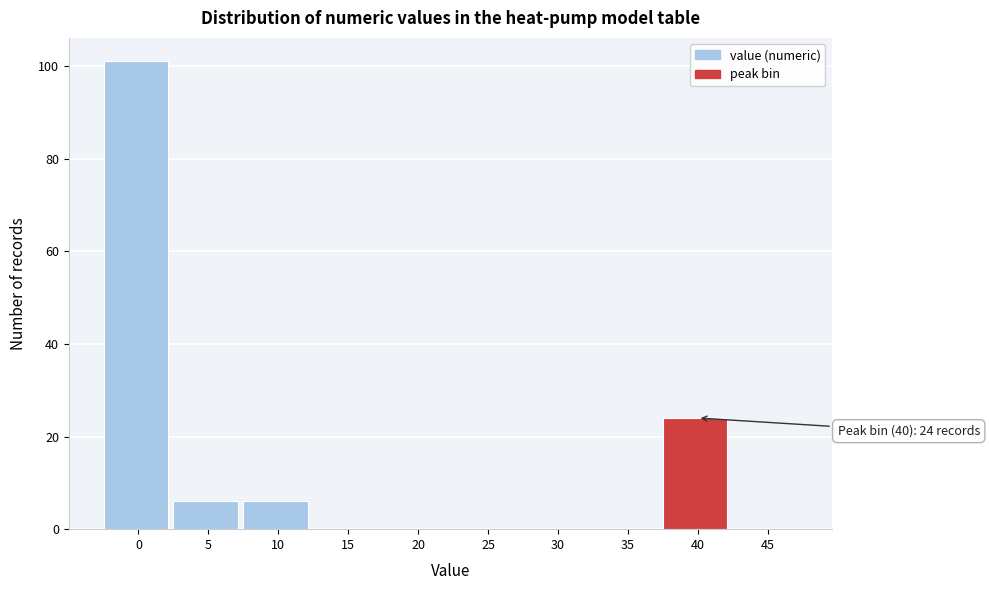

Reading right to left, list all the values displayed in this chart.

45=0	40=24	35=0	30=0	25=0	20=0	15=0	10=6	5=6	0=101